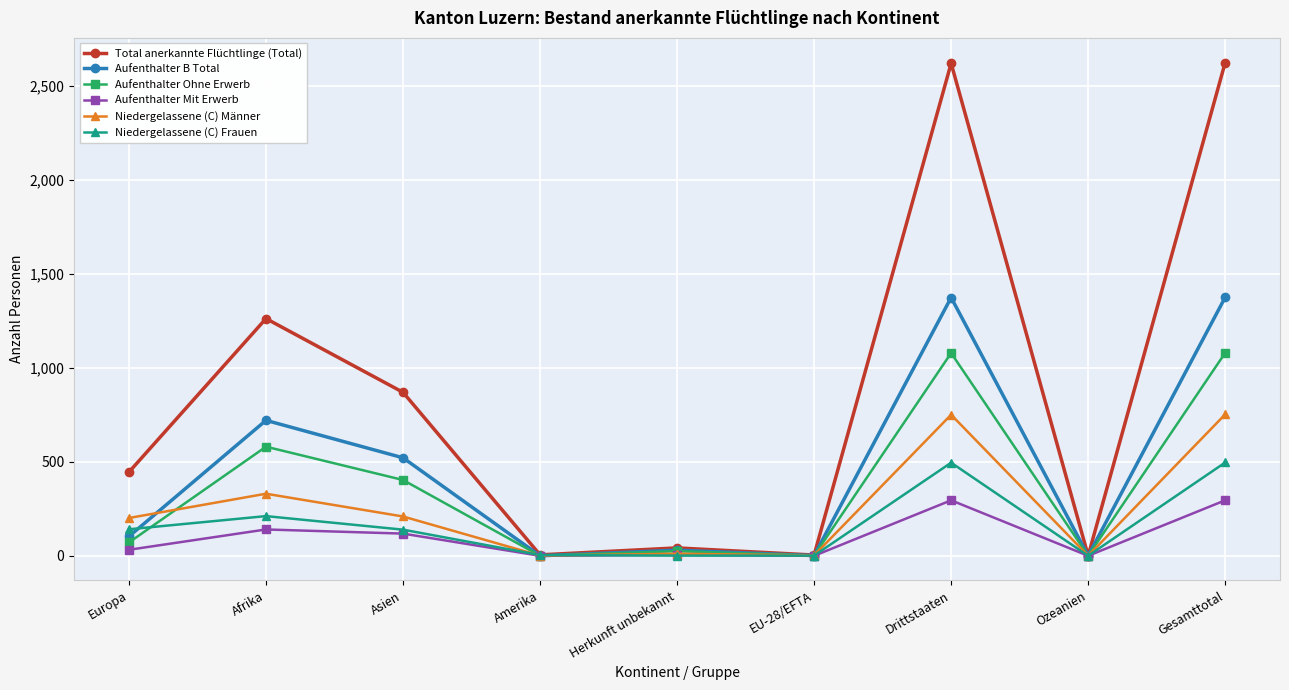

Count the number of data series in this chart.

6